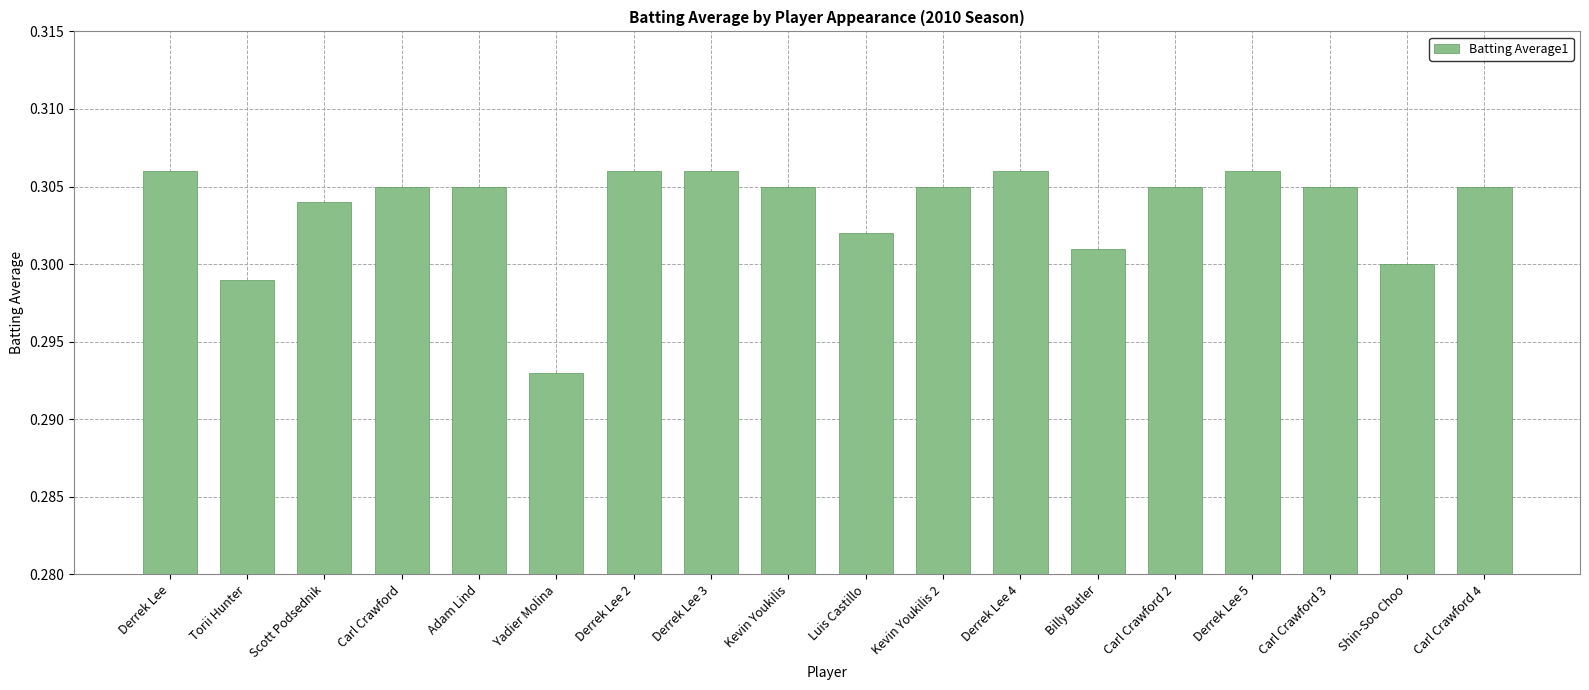

What is the sum of all values?

5.5